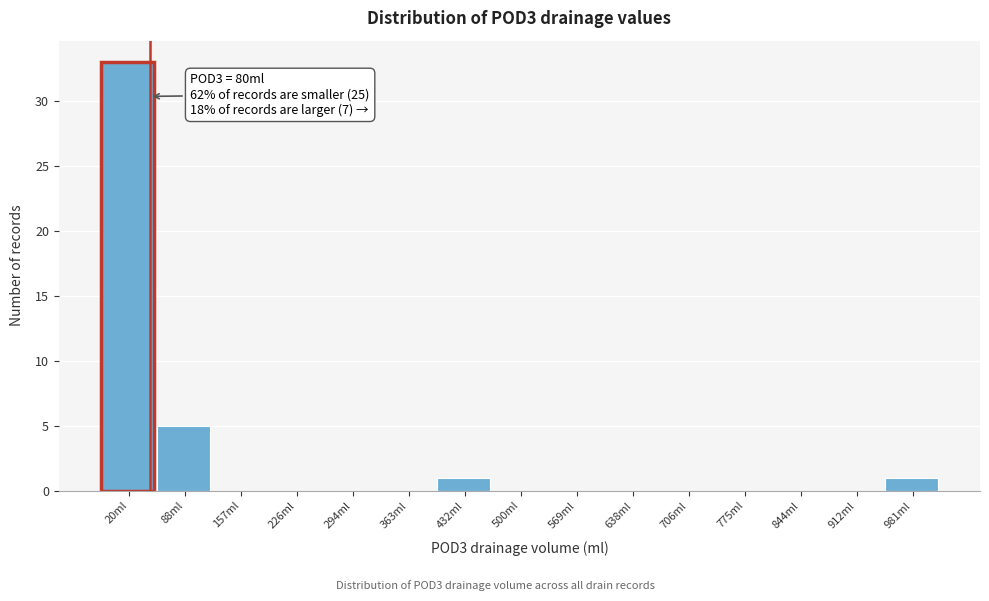

Reading left to right, list all the values displayed in this chart.

20ml=33	88ml=5	157ml=0	226ml=0	294ml=0	363ml=0	432ml=1	500ml=0	569ml=0	638ml=0	706ml=0	775ml=0	844ml=0	912ml=0	981ml=1